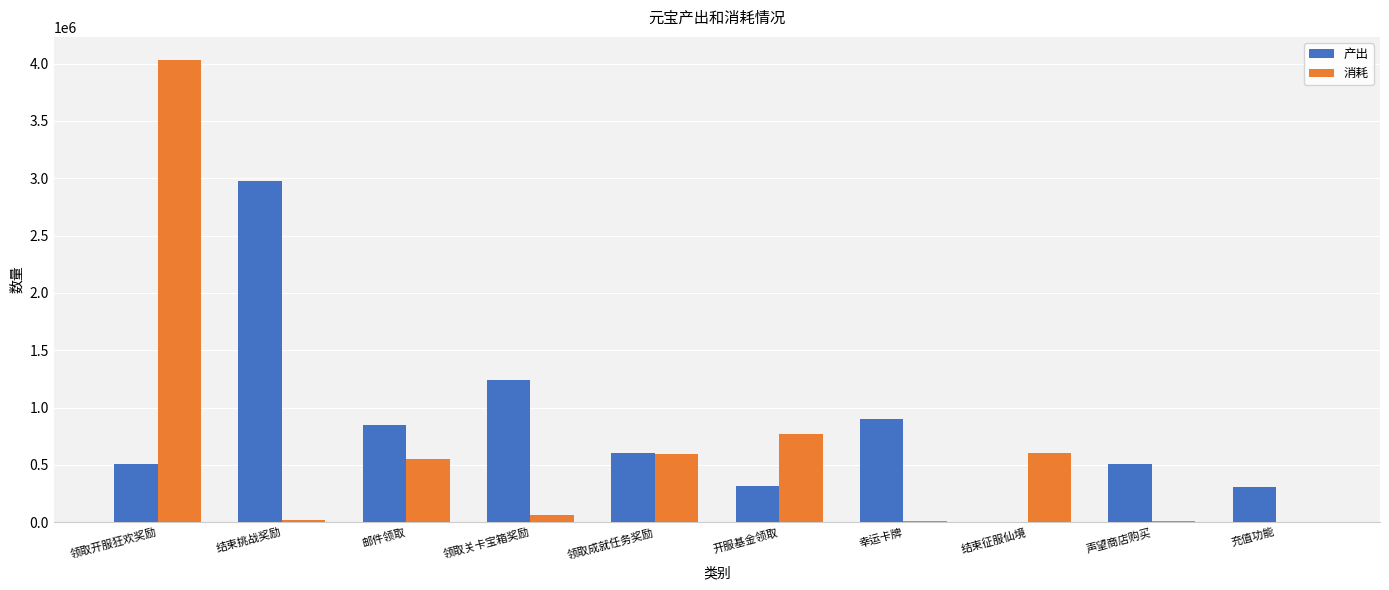

True or false: 消耗 has a value of 12046 at 声望商店购买.

True